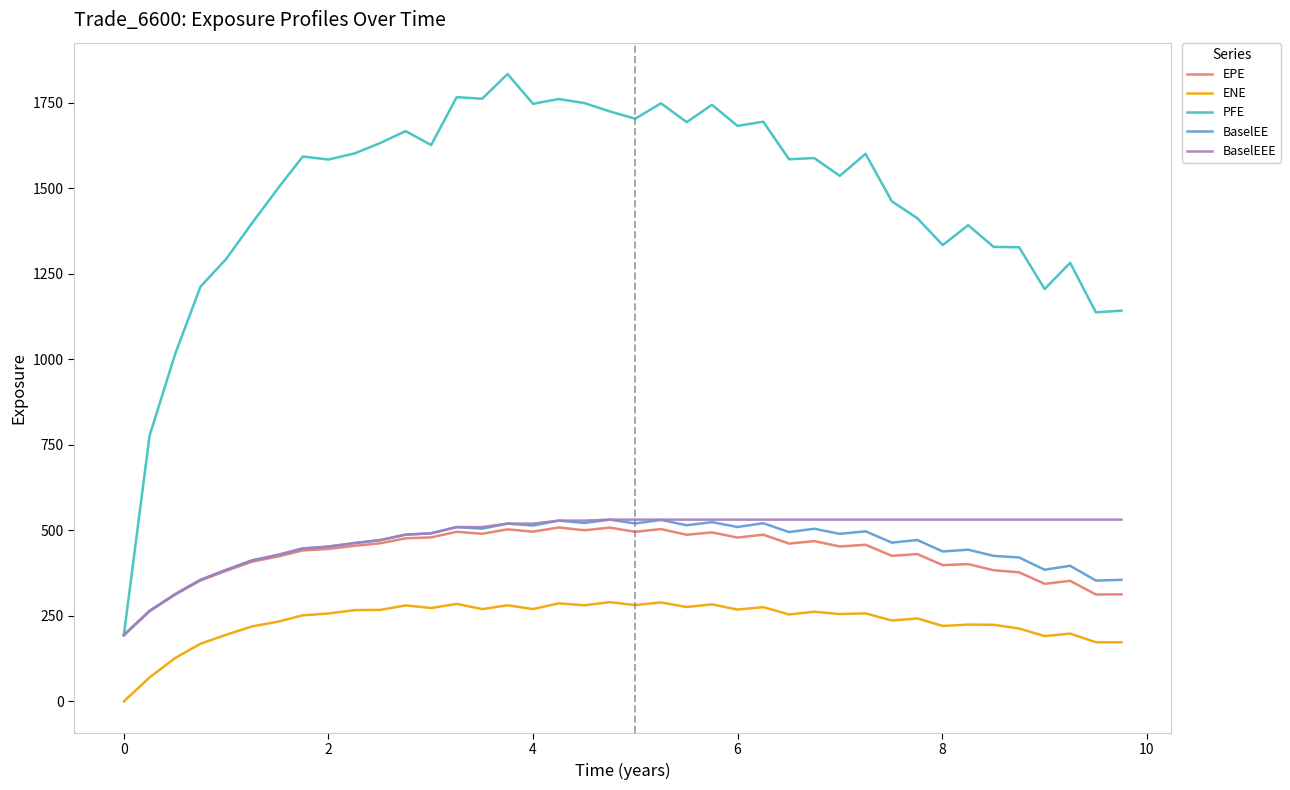

What is the minimum value for PFE?

193.8